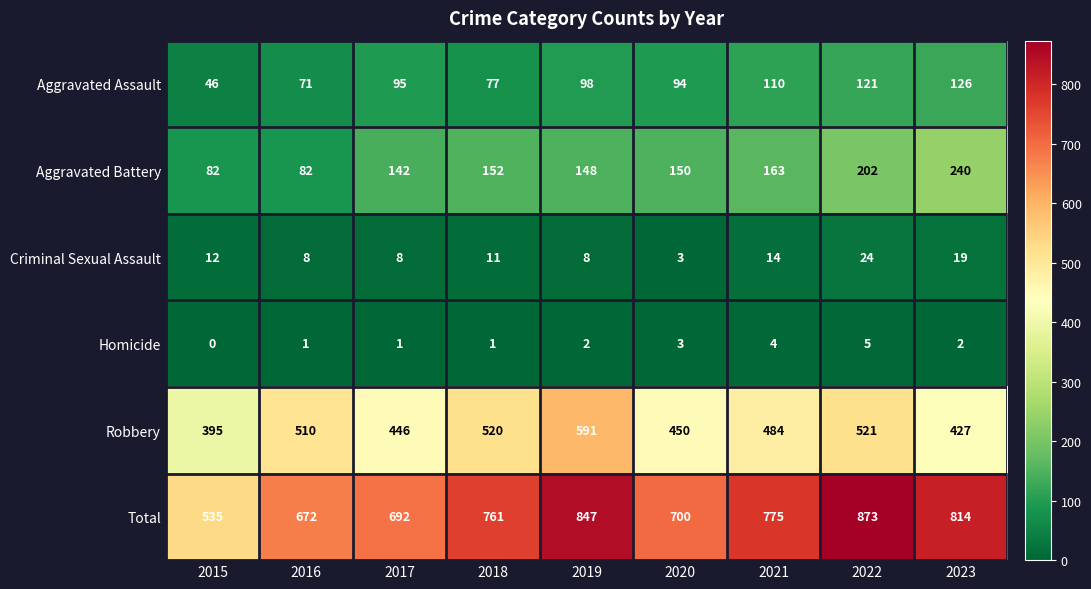

Which series has the largest range (max minus min)?

Total